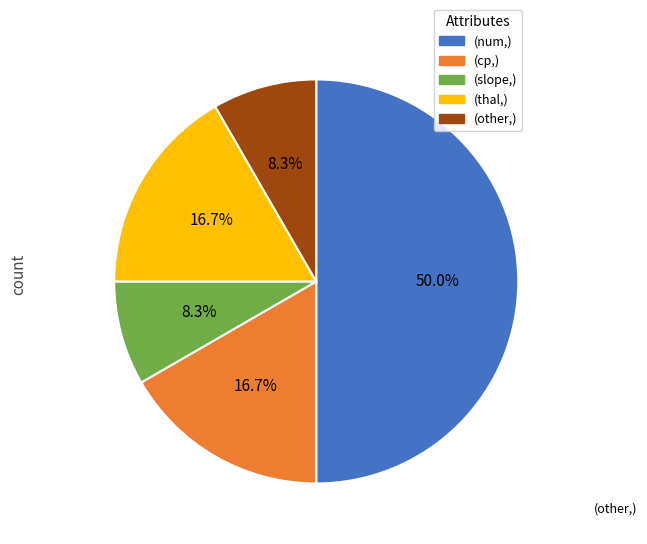

To the nearest percent, what is the difference between the largest and smallest slice percentages?

42%